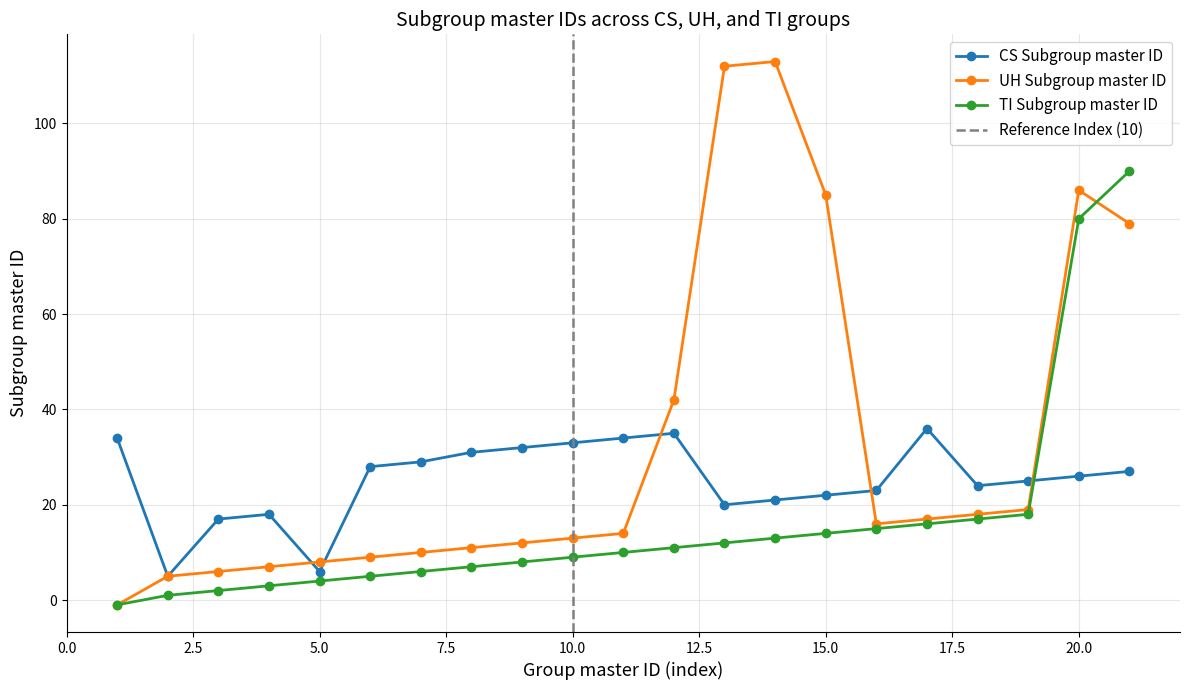

What is the value of the CS Subgroup master ID point at the 3rd from the left?

17